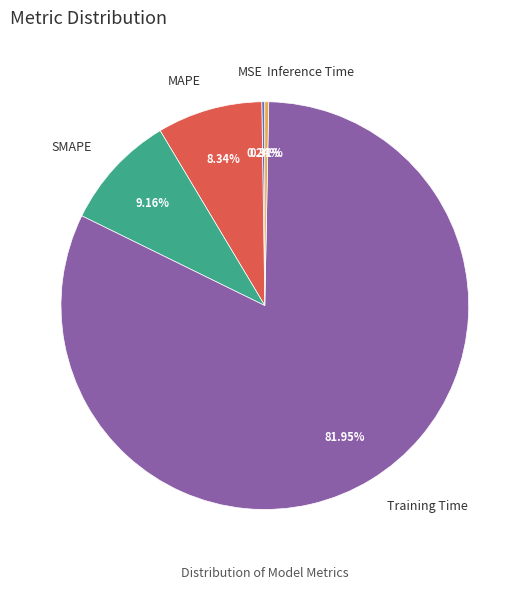

What percentage is NOT represented by Inference Time?

99.7%